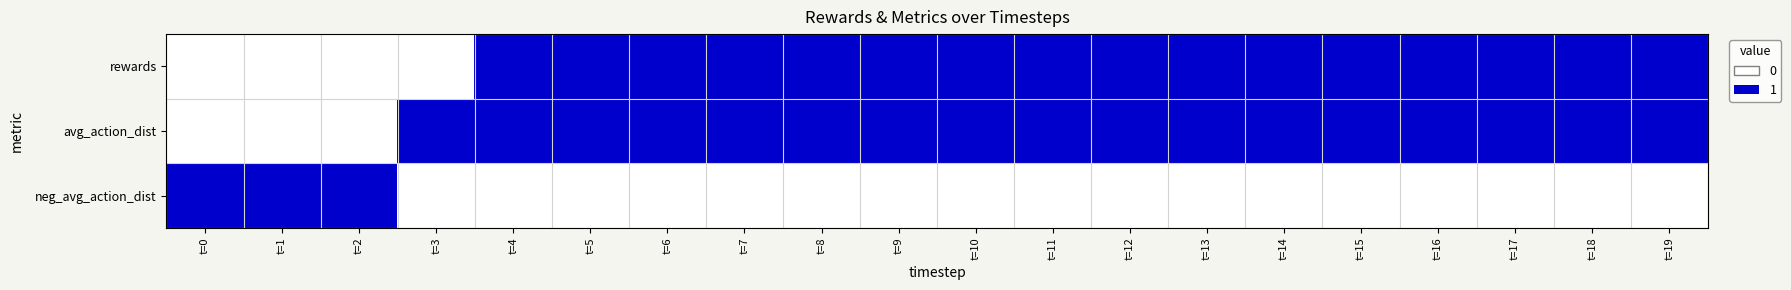

Which series has the largest range (max minus min)?

rewards